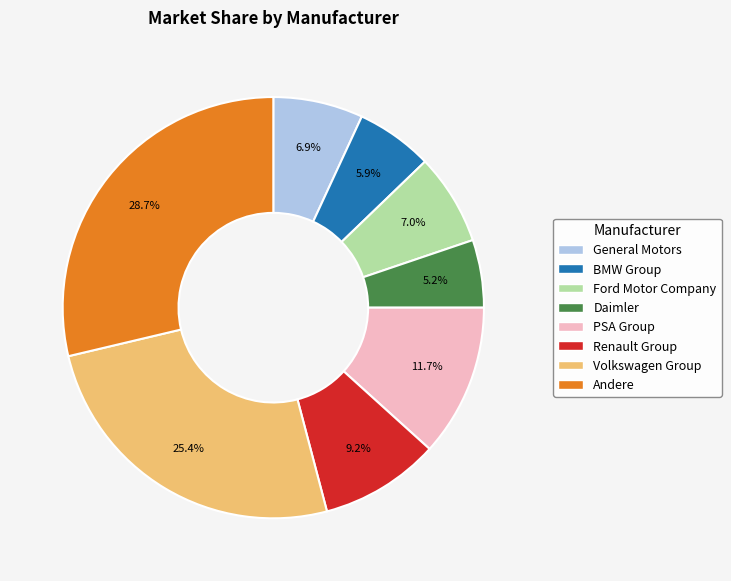

How many segments does this pie chart have?

8